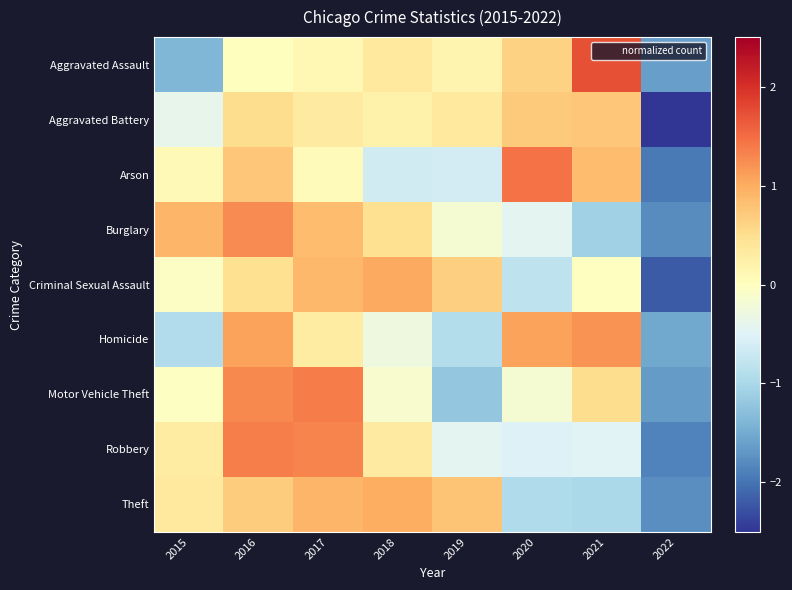

At how many categories does at least one series exceed 1?

5